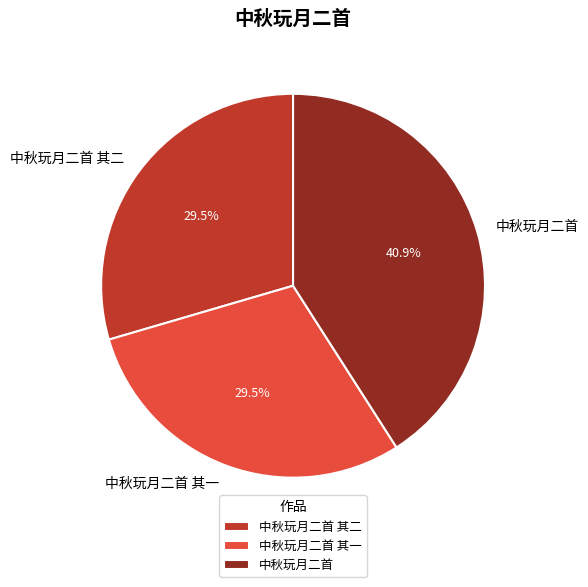

Does 中秋玩月二首 其二 account for over 50% of the chart?

No